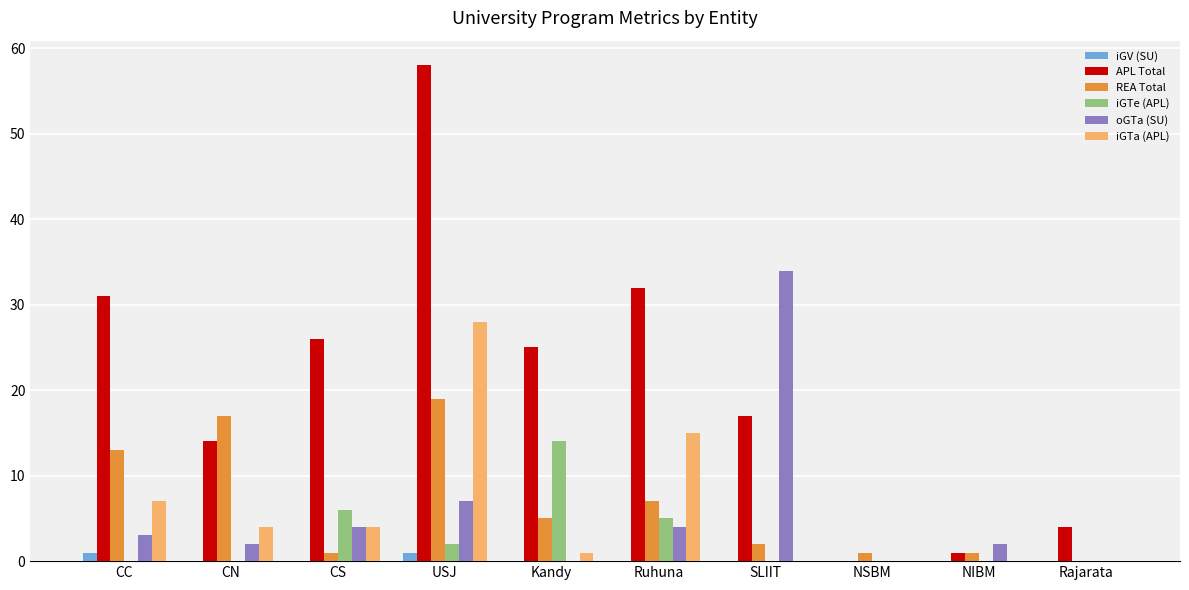

How many groups of bars are there?

10